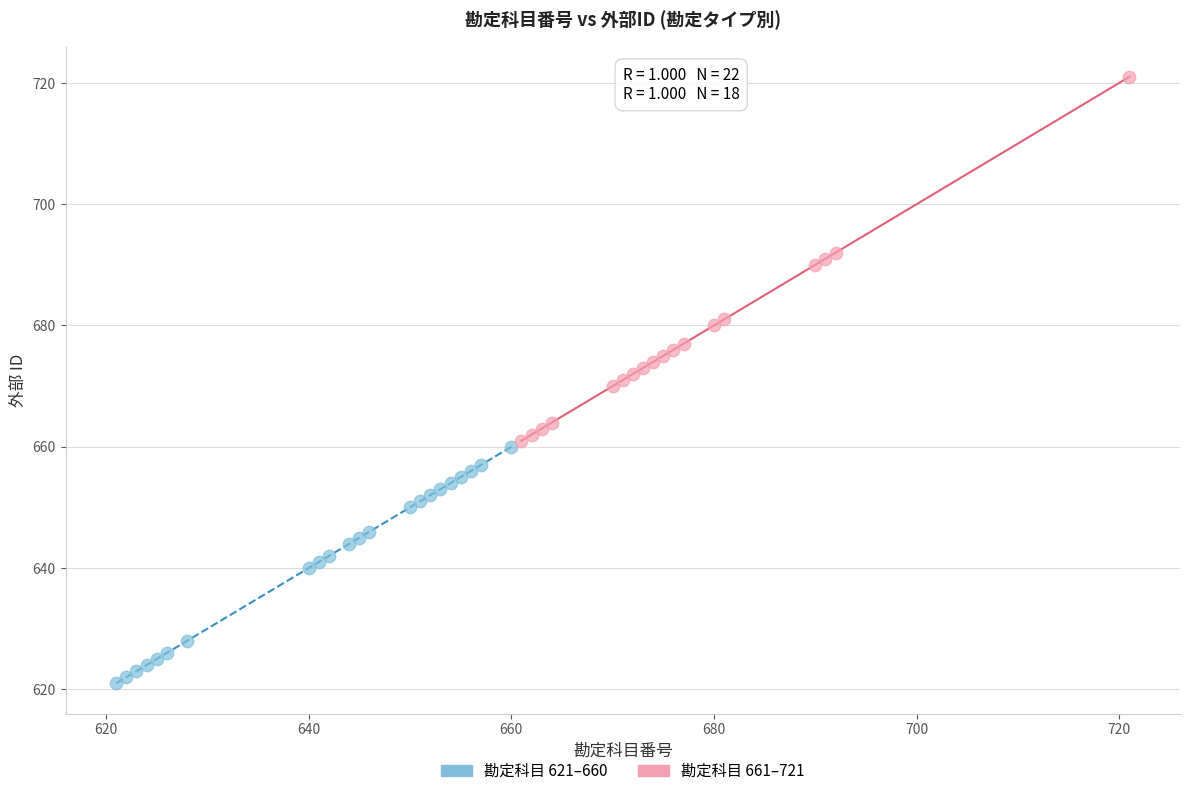

Which series has the widest spread of Y values?

勘定科目 661–721